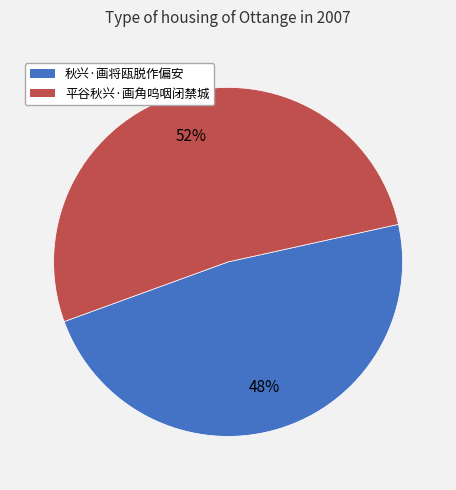

To the nearest percent, what is the difference between the 秋兴·画将瓯脱作偏安 and 平谷秋兴·画角呜咽闭禁城 slice percentages?

4%